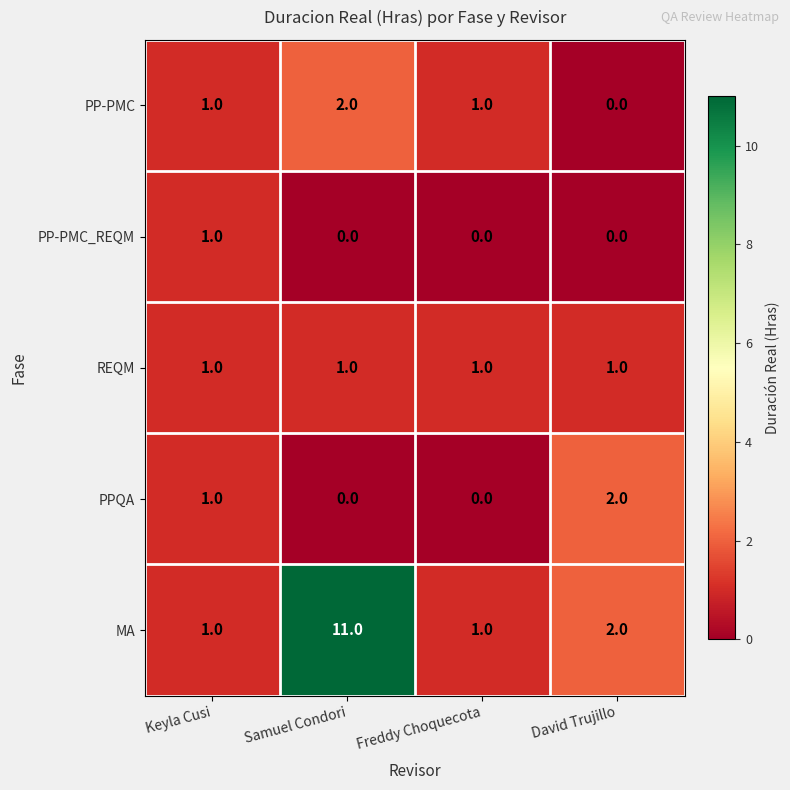

Which series has the widest spread of values?

MA